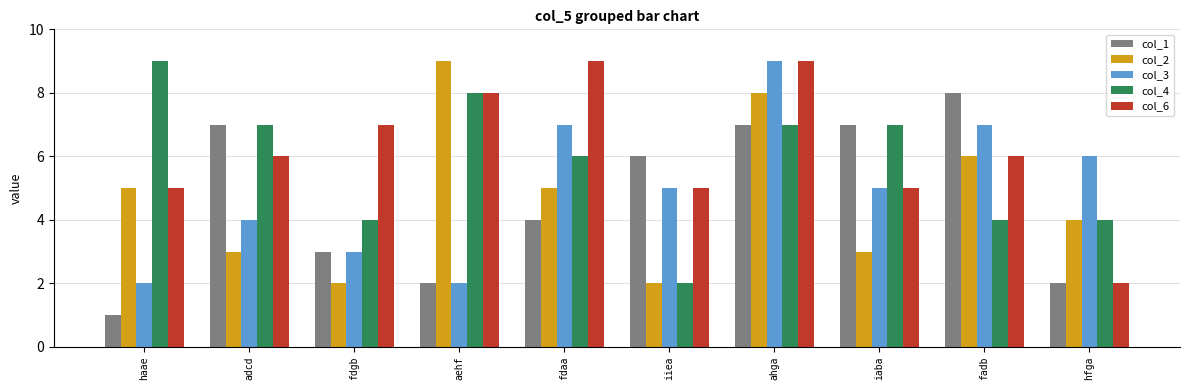

How many data points in col_1 are less than 6?

5